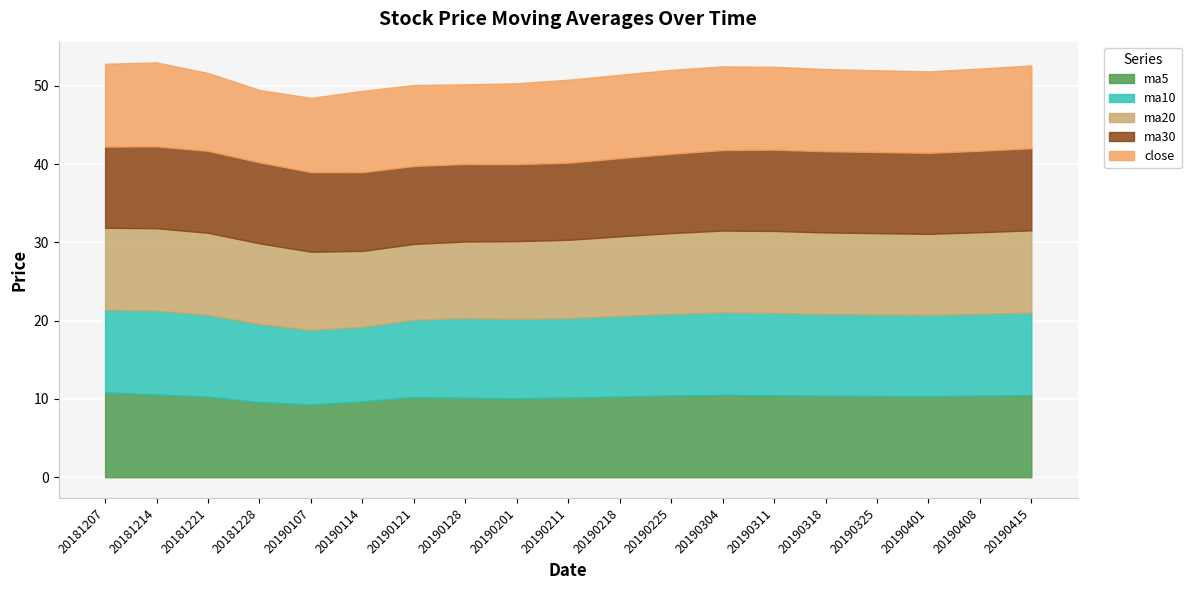

The value of close at 20181228 is 9.2. True or false?

True